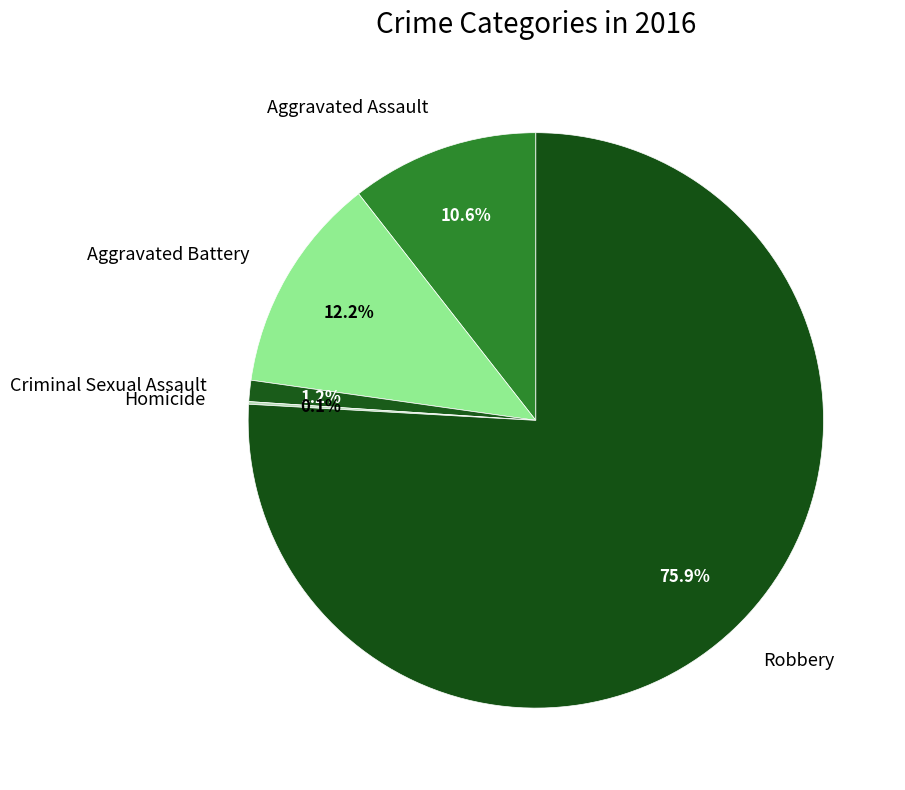

Is the sum of Criminal Sexual Assault and Aggravated Assault greater than half?

No